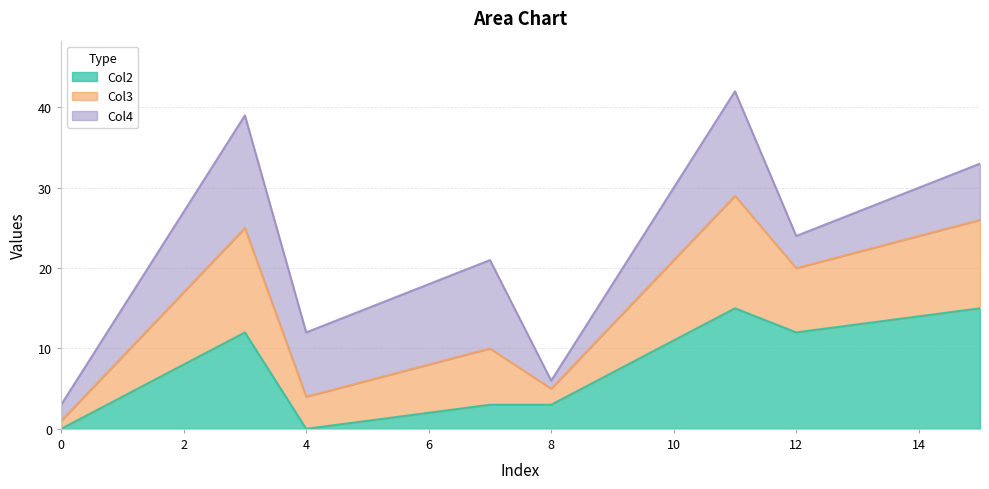

How many interior local valleys does the Col2 series have?

2